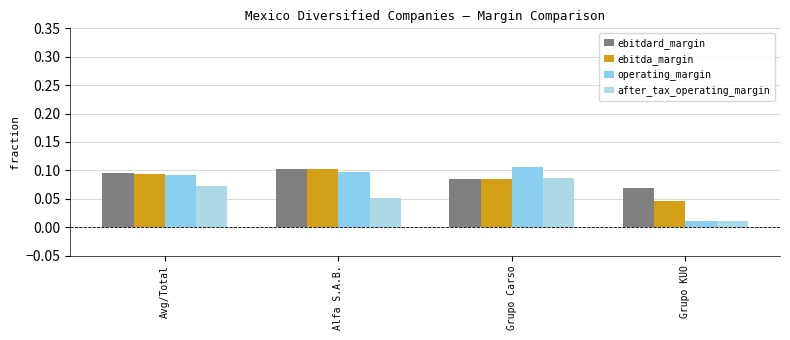

Is it true that operating_margin equals 0.1 at Avg/Total?

True